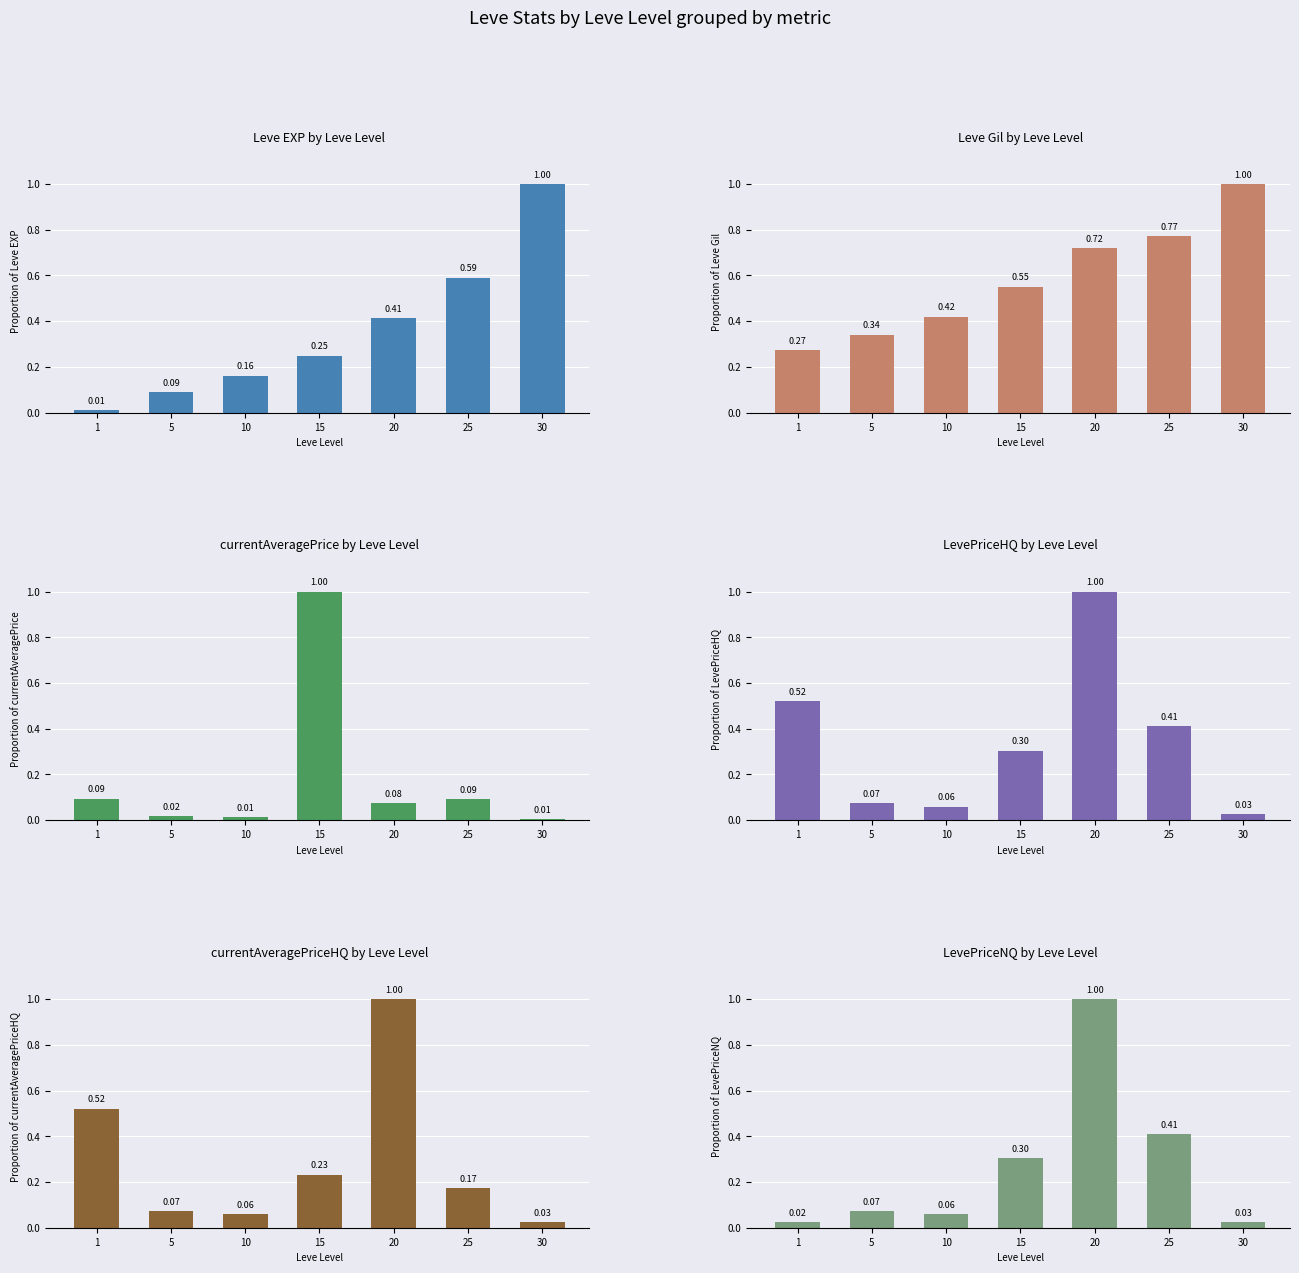

Rank the categories by LevePriceHQ value from lowest to highest.

30, 10, 5, 15, 25, 1, 20